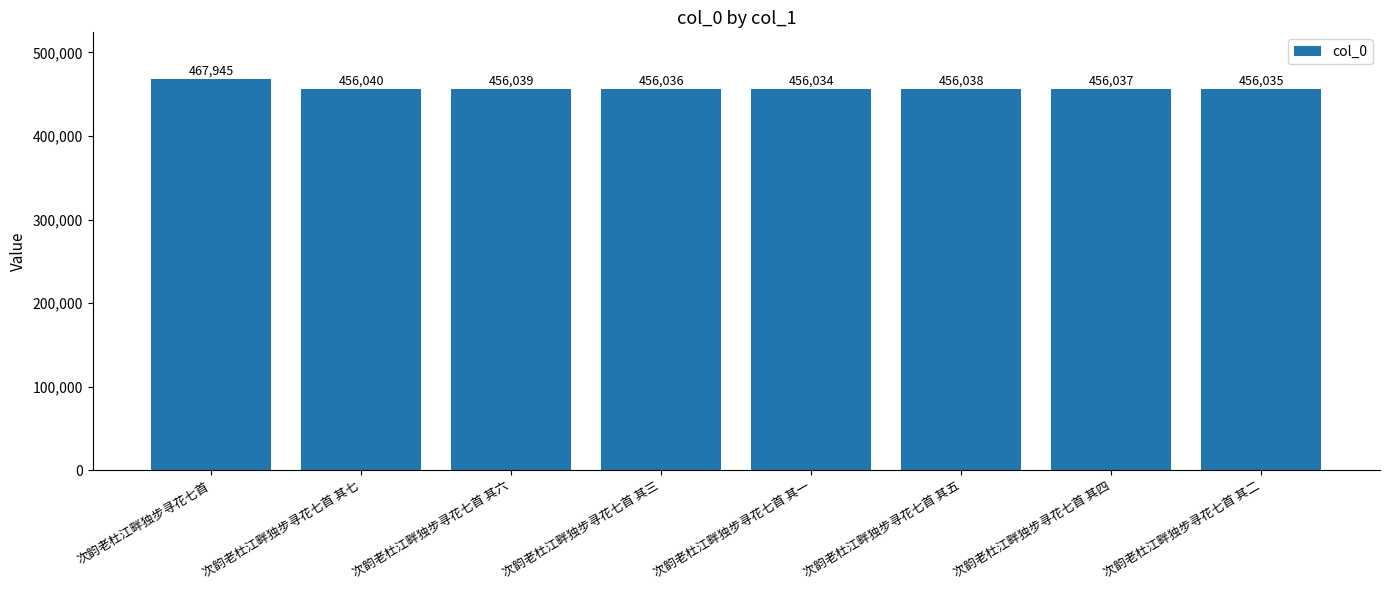

Between 次韵老杜江畔独步寻花七首 其二 and 次韵老杜江畔独步寻花七首 其七, which is larger?

次韵老杜江畔独步寻花七首 其七